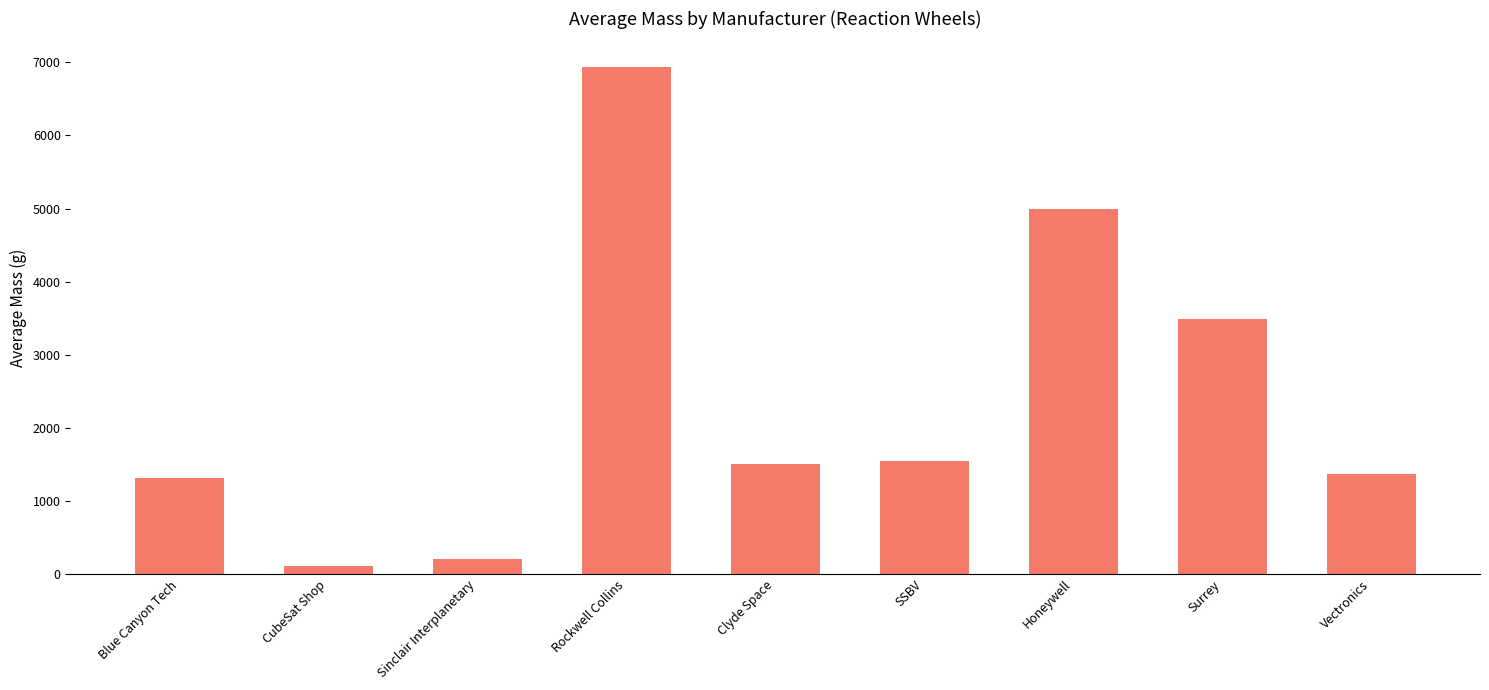

True or false: the data shows 358.4 at SSBV.

False